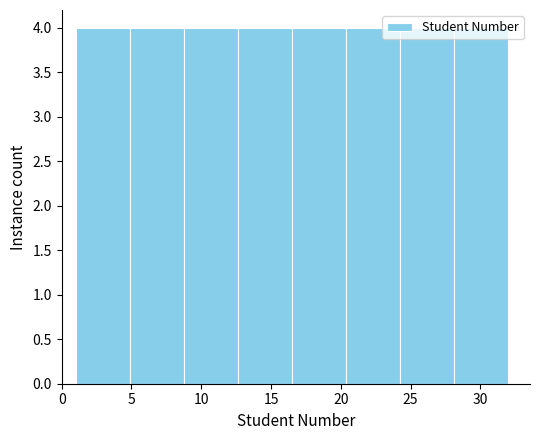

Reading left to right, transcribe this chart: for each bar, give the range it covers on the x-axis and its height. Neither the bar edges nor the heights are printed on the chart, so give them approximately, as read against the axes.

1.0 to 5.0: 4
5.0 to 9.0: 4
9.0 to 12.5: 4
12.5 to 16.5: 4
16.5 to 20.5: 4
20.5 to 24.5: 4
24.5 to 28.0: 4
28.0 to 32.0: 4